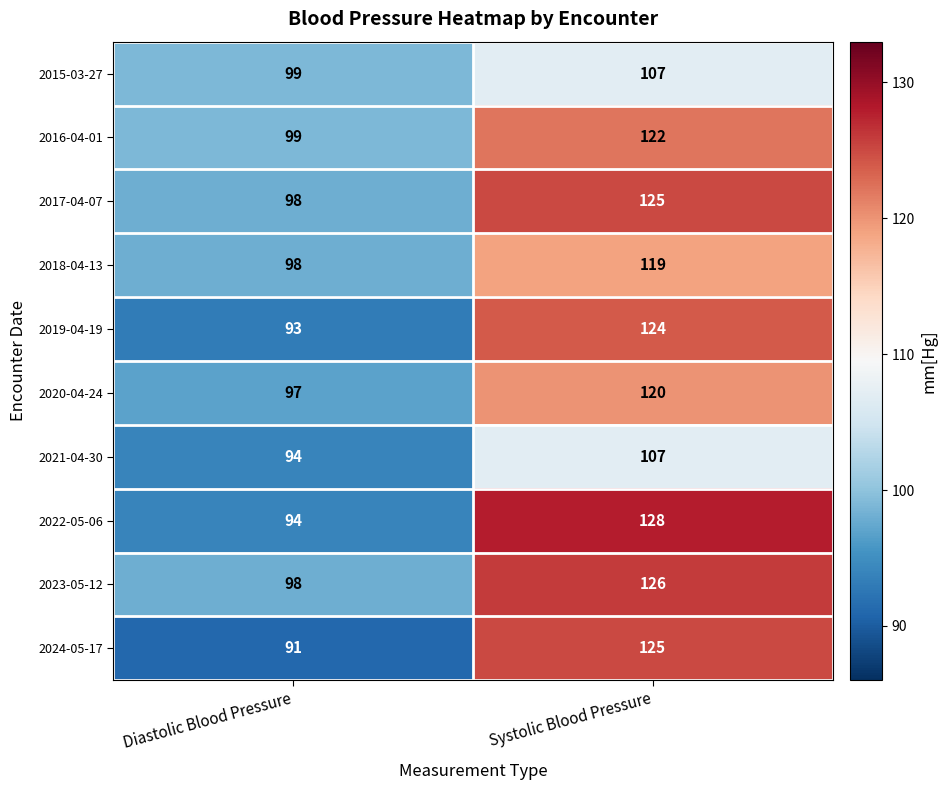

True or false: 2018-04-13 has a value of 208 at Systolic Blood Pressure.

False